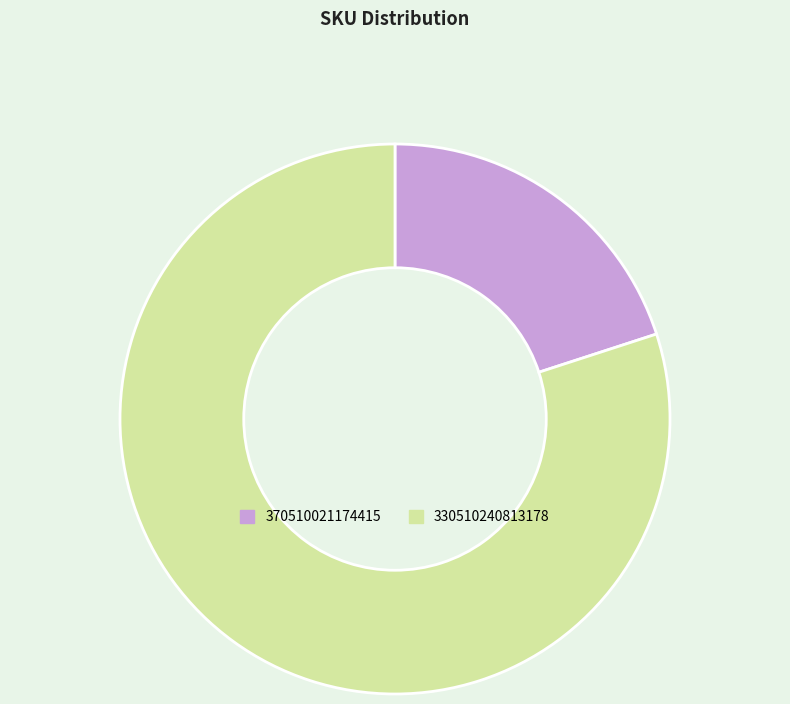

How many slices are in this pie chart?

2